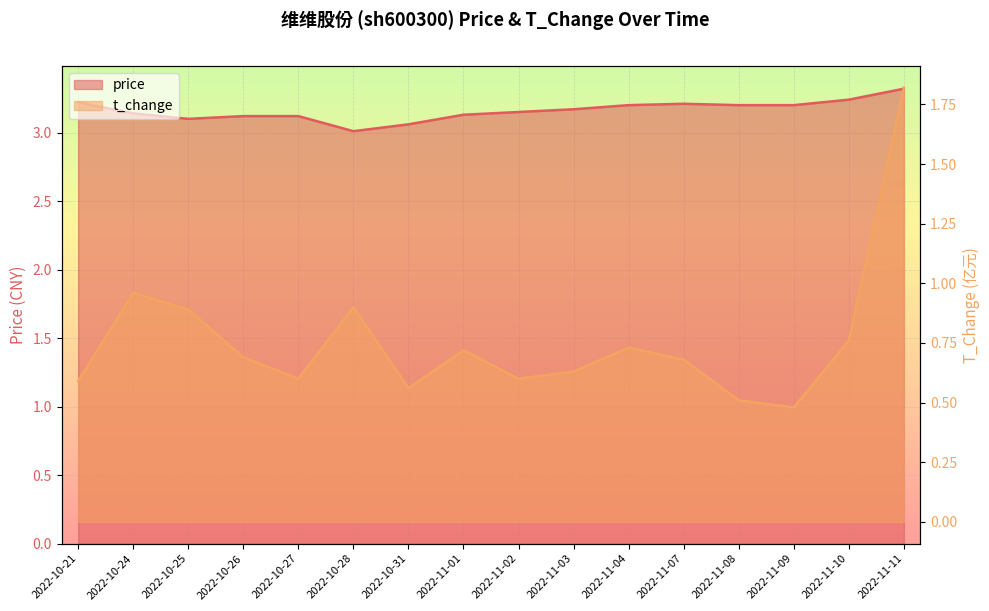

What are all the series names shown in the legend?

price, t_change